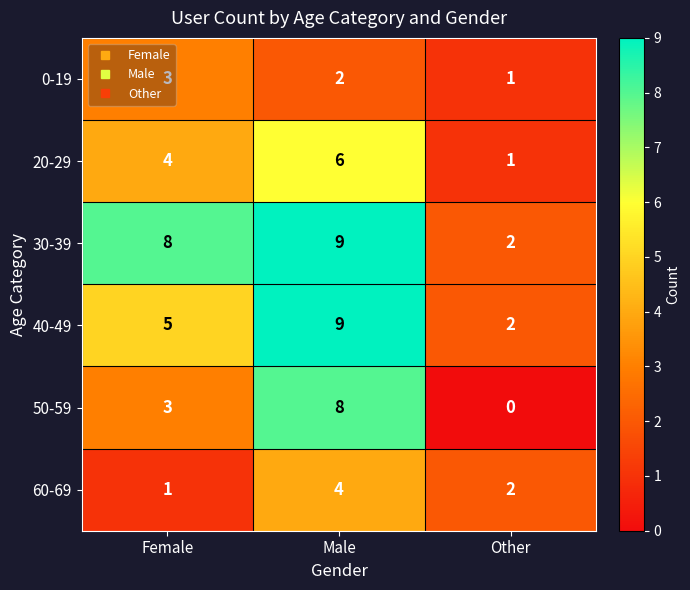

How many distinct data groups are displayed?

6